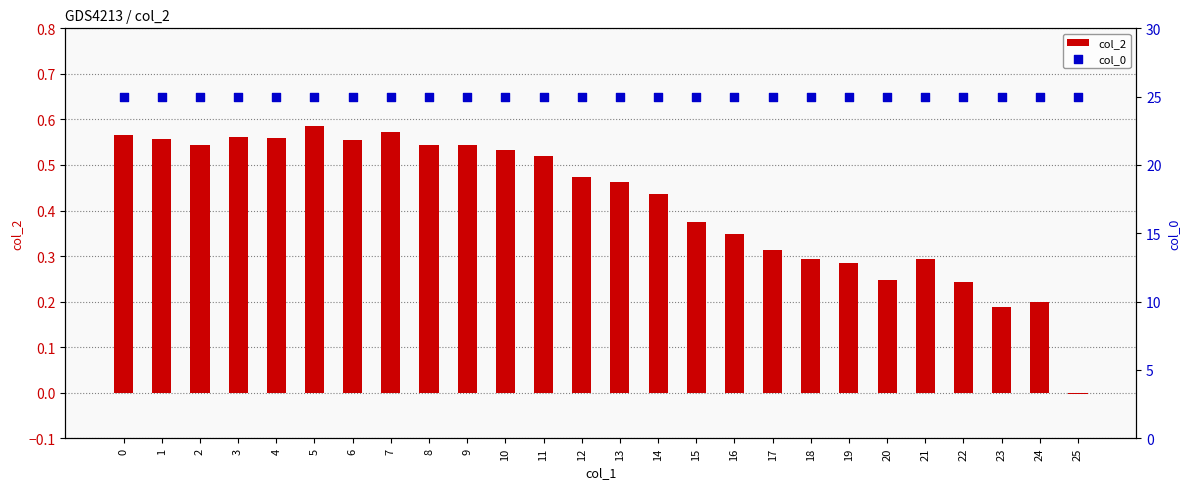

What are all the series names shown in the legend?

col_2, col_0